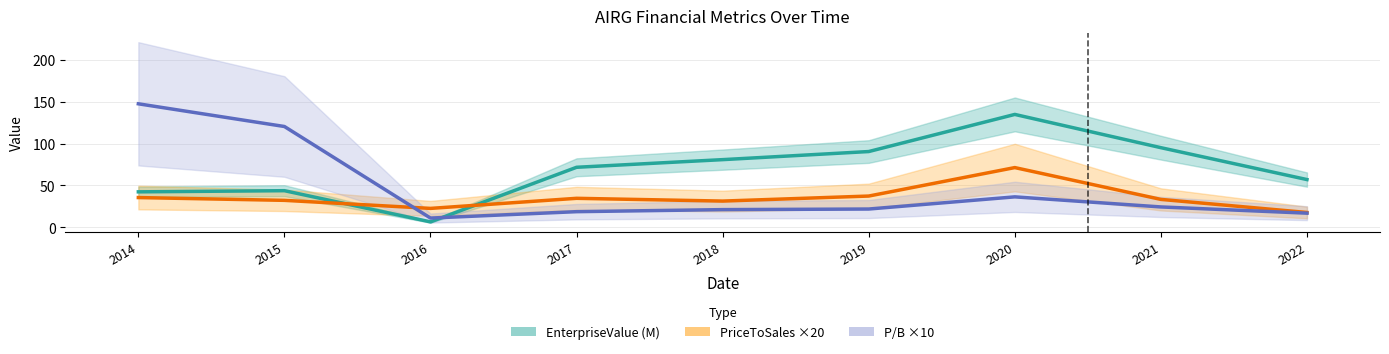

What is the sum of the PriceToSales ×20 values at 2014 and 2016?

57.7